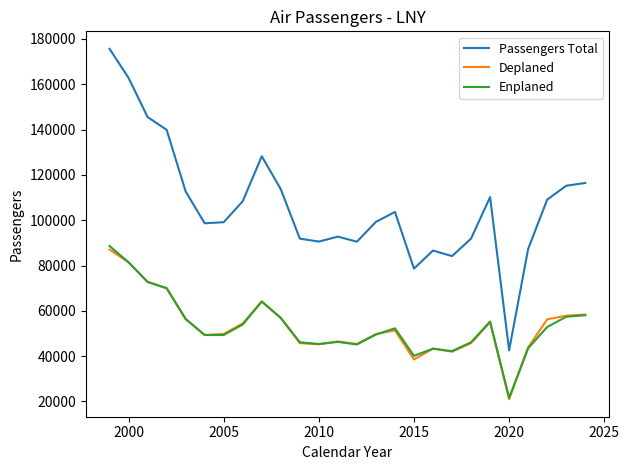

How many categories are shown in the chart?

26